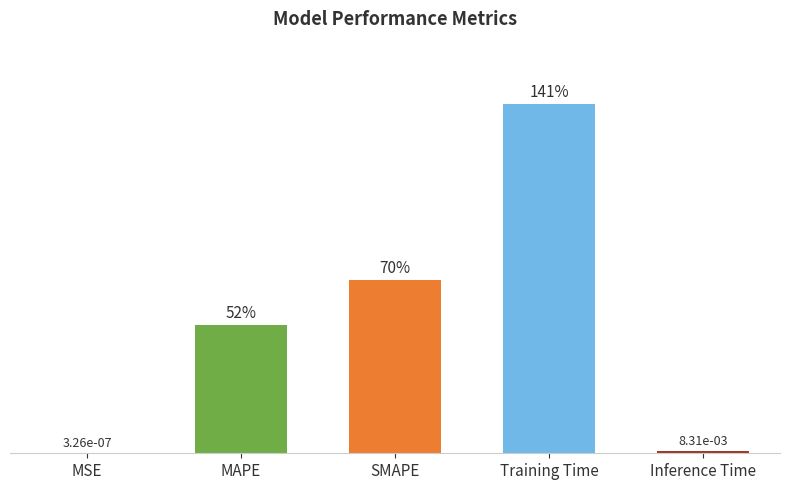

Reading left to right, what are all the values shown in this chart?

0.0	0.5	0.7	1.4	0.0